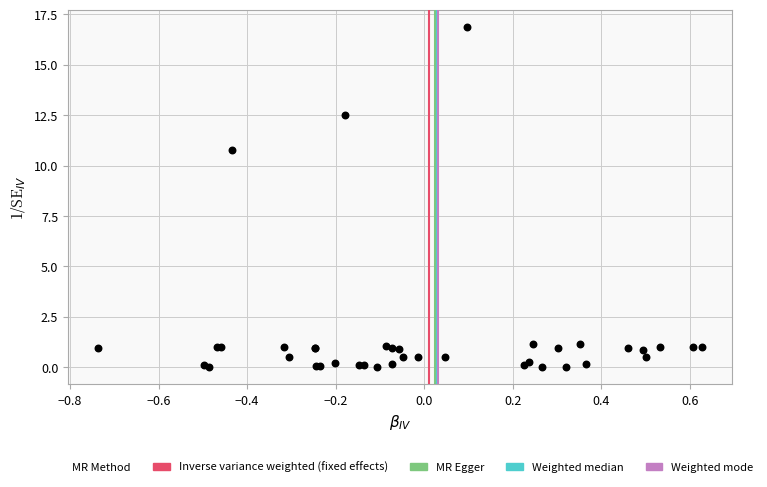

What Y value in the scatter plot is closest to 8?

10.8